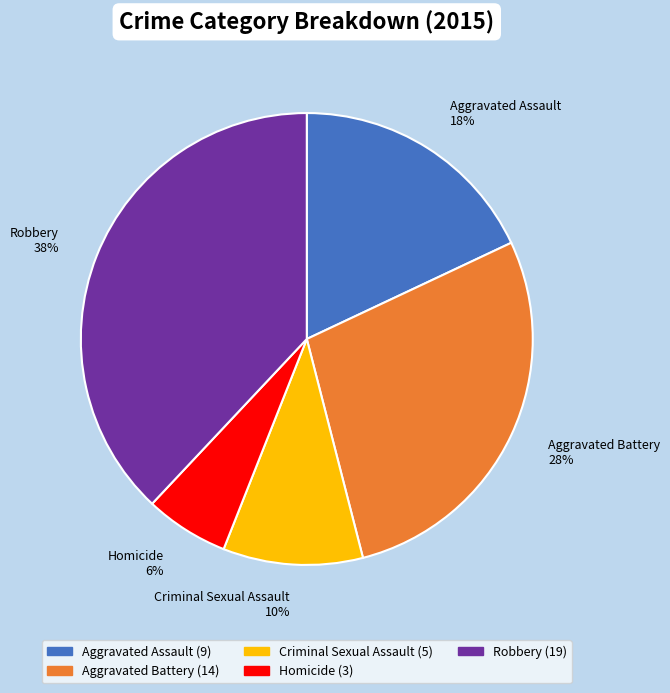

What percentage is the Aggravated Assault slice, to the nearest percent?

18%